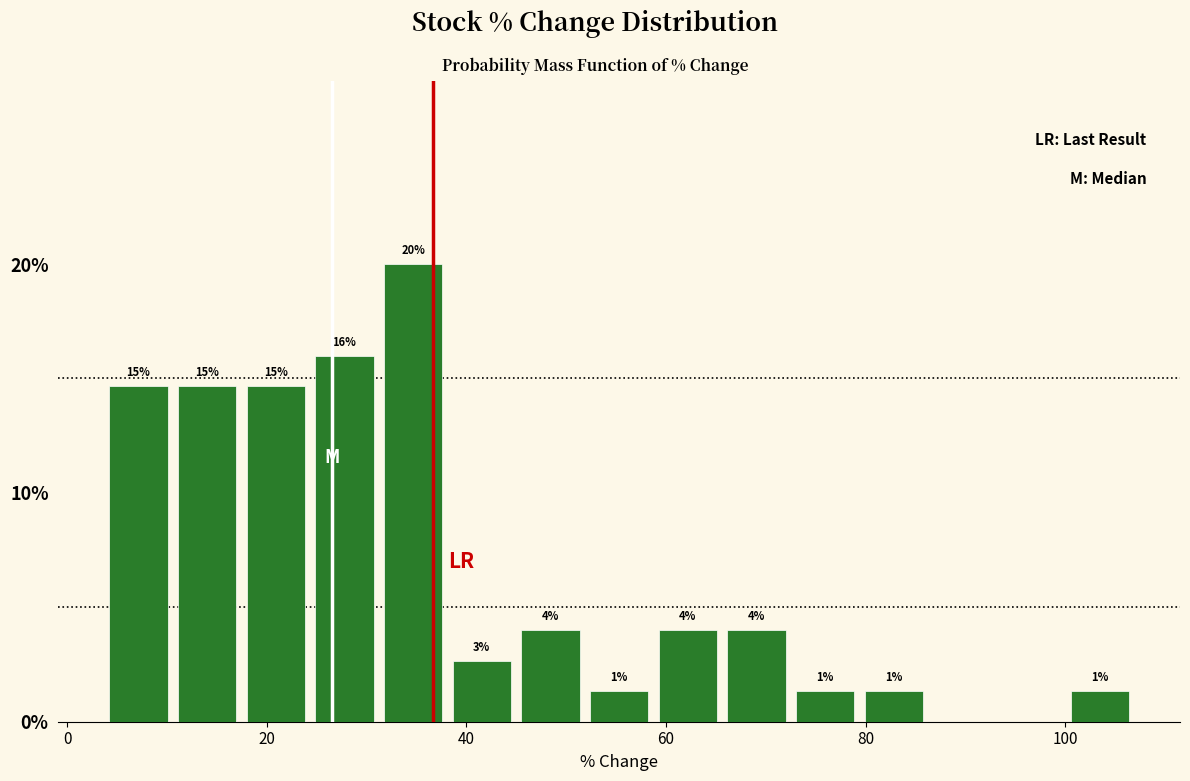

Around what value on the x-axis is the tallest bar? Give the approximate position of its centre, as read against the axis.

34